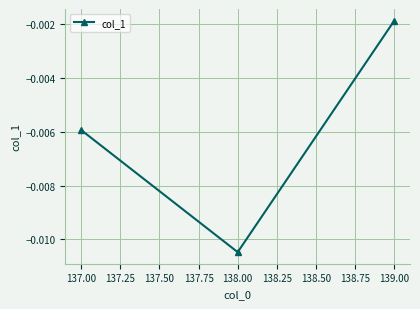

Rank the categories by value from highest to lowest.

139.00, 137.00, 138.00